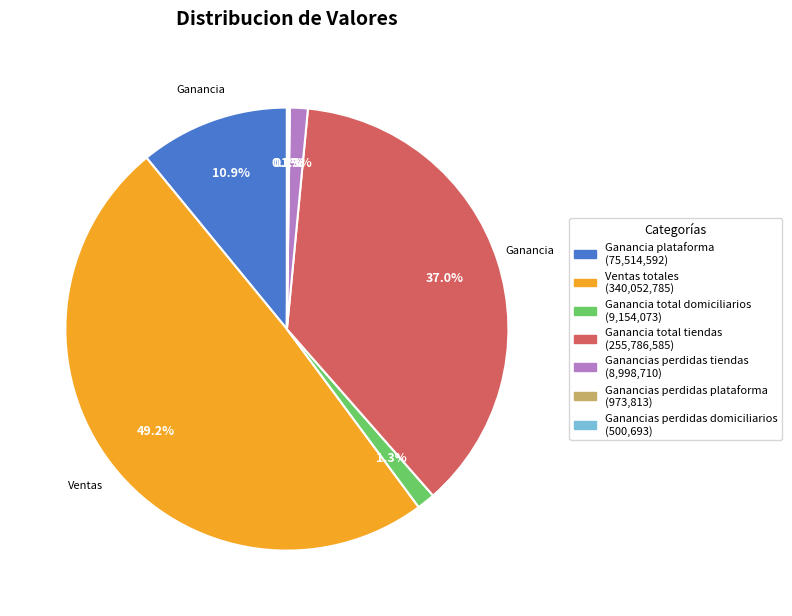

Which category has the biggest portion of the pie?

Ventas totales